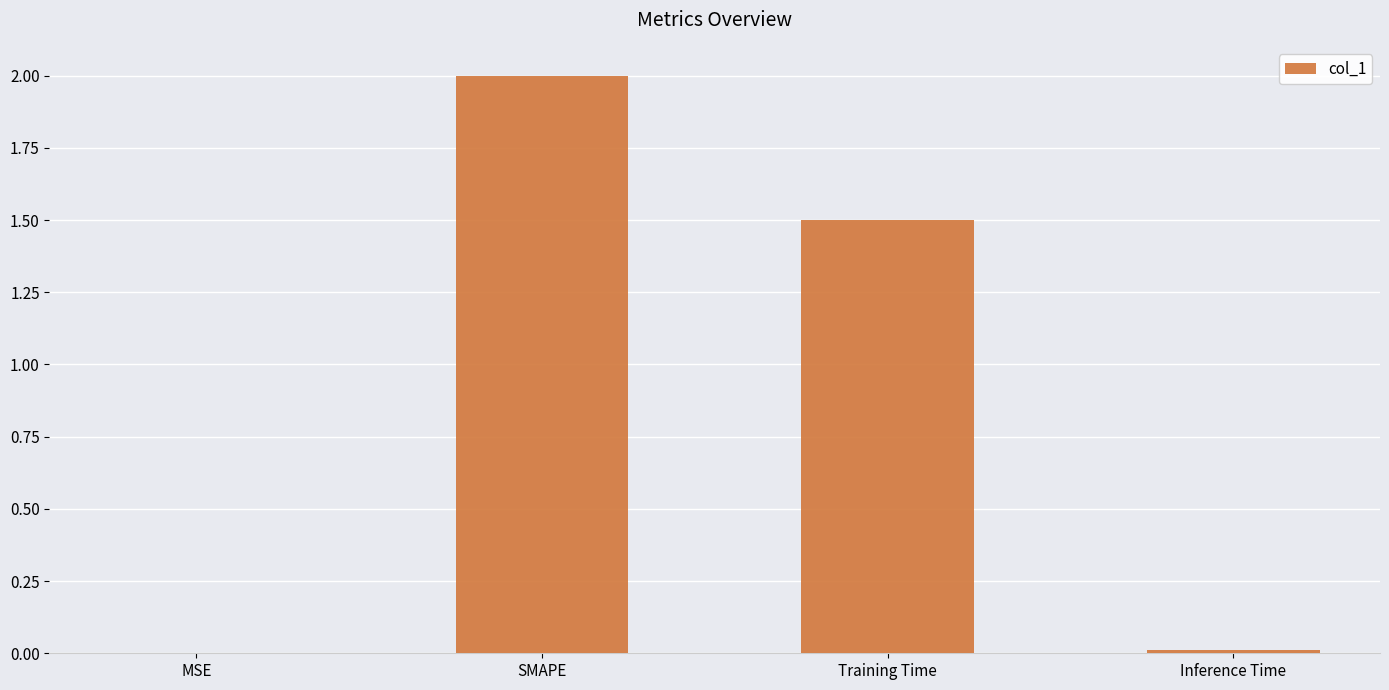

What is the greatest value displayed?

2.0